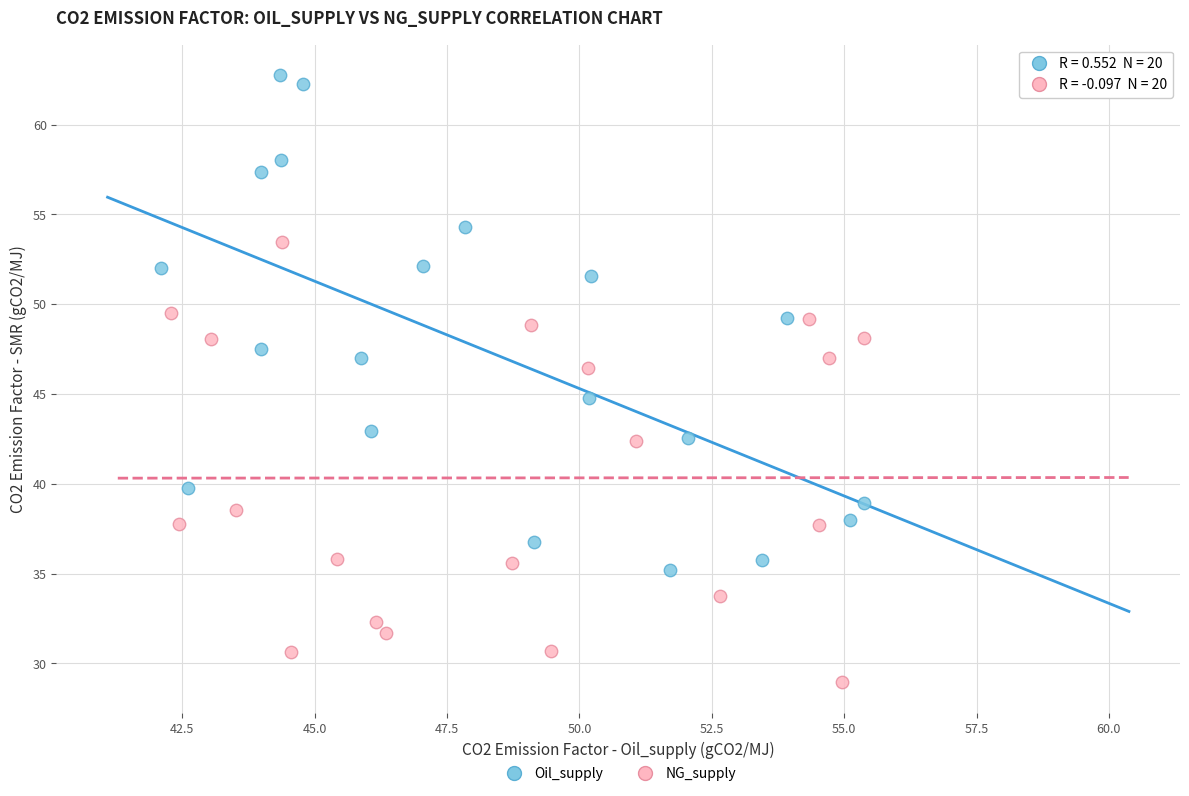

Which series reaches the minimum Y coordinate?

NG_supply